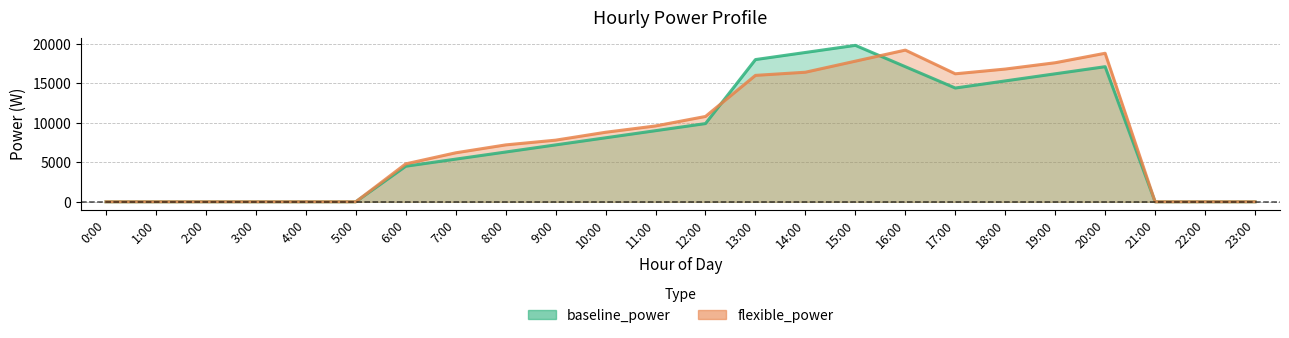

Does the chart display data point markers on the line(s)?

No